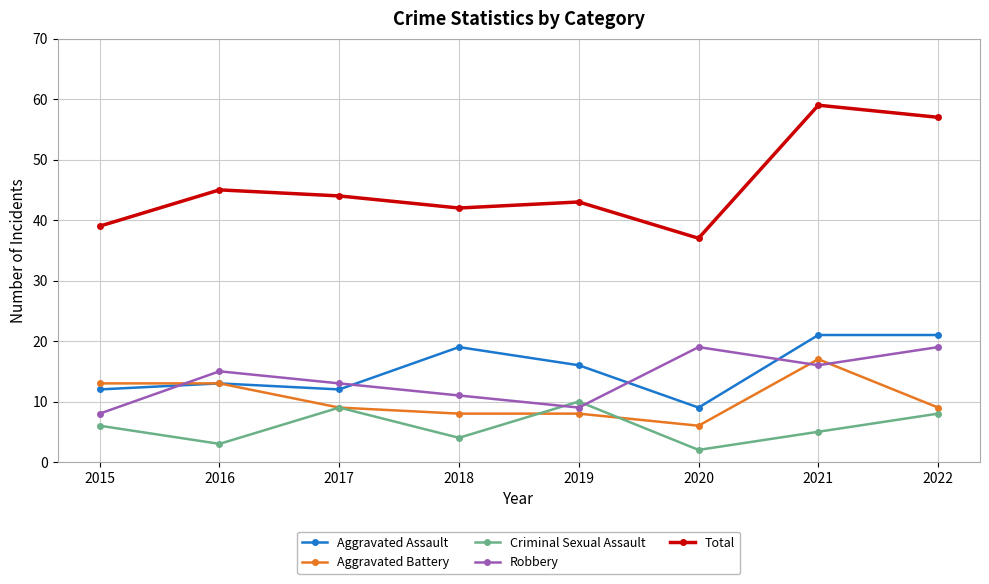

Which series has the widest spread of values?

Total